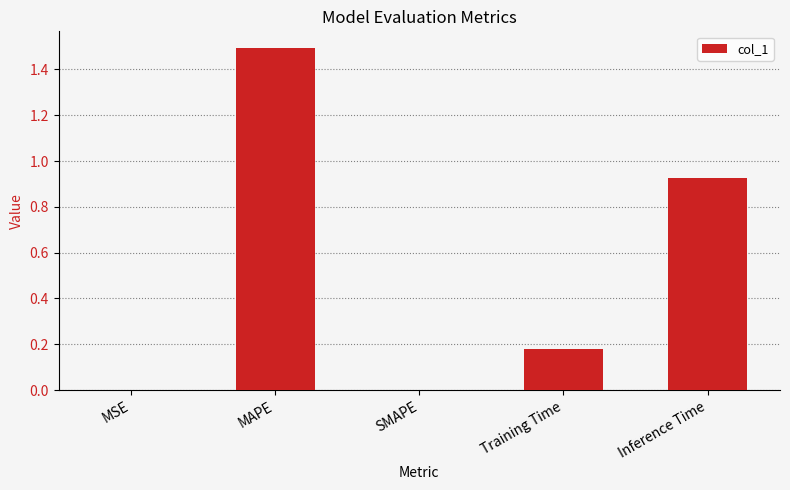

What is the sum of all values?

2.6